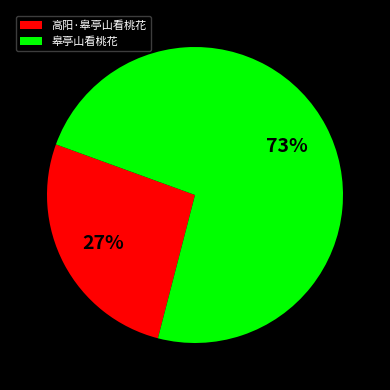

Approximately how many times larger is the value at 高阳·皋亭山看桃花 compared to 皋亭山看桃花?

0.4